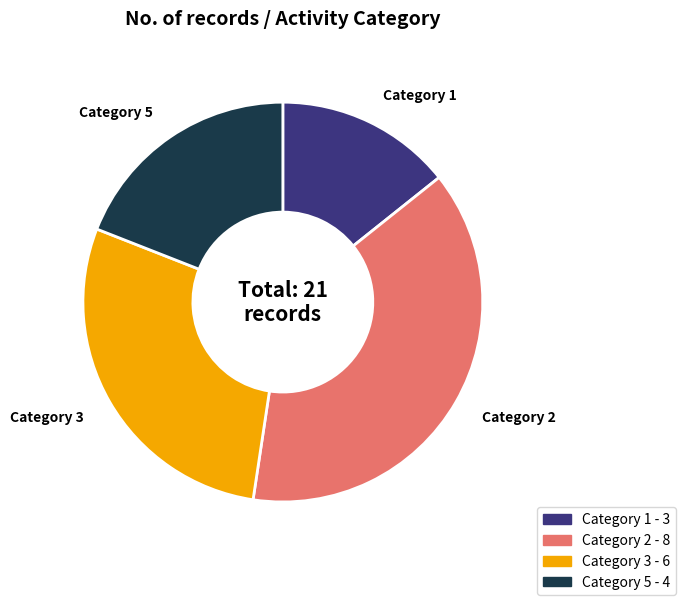

Does any single category account for the majority?

No